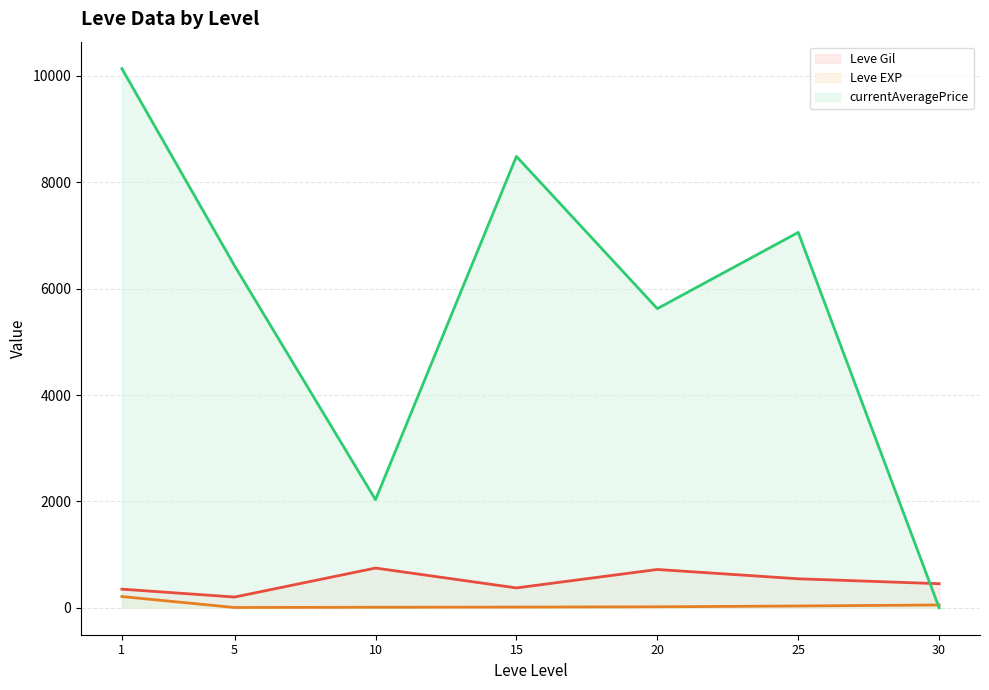

List the labels in order of Leve Gil (line) value, smallest first.

5, 1, 15, 30, 25, 20, 10